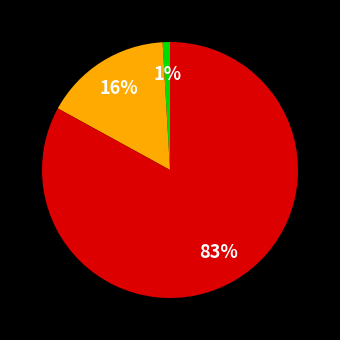

Does any single category account for the majority?

Yes